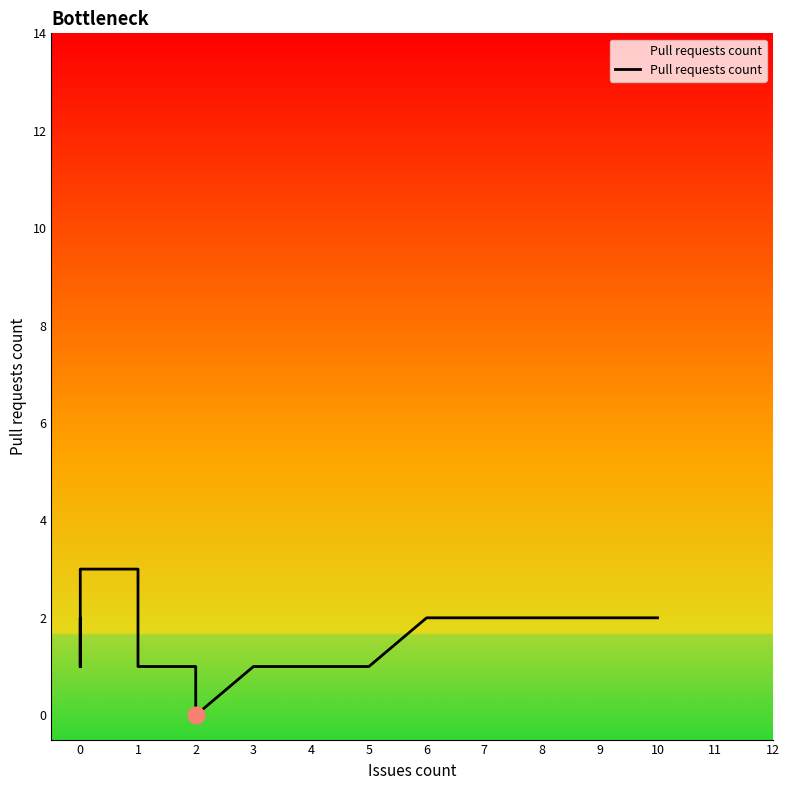

The value at 0 is 1. True or false?

False